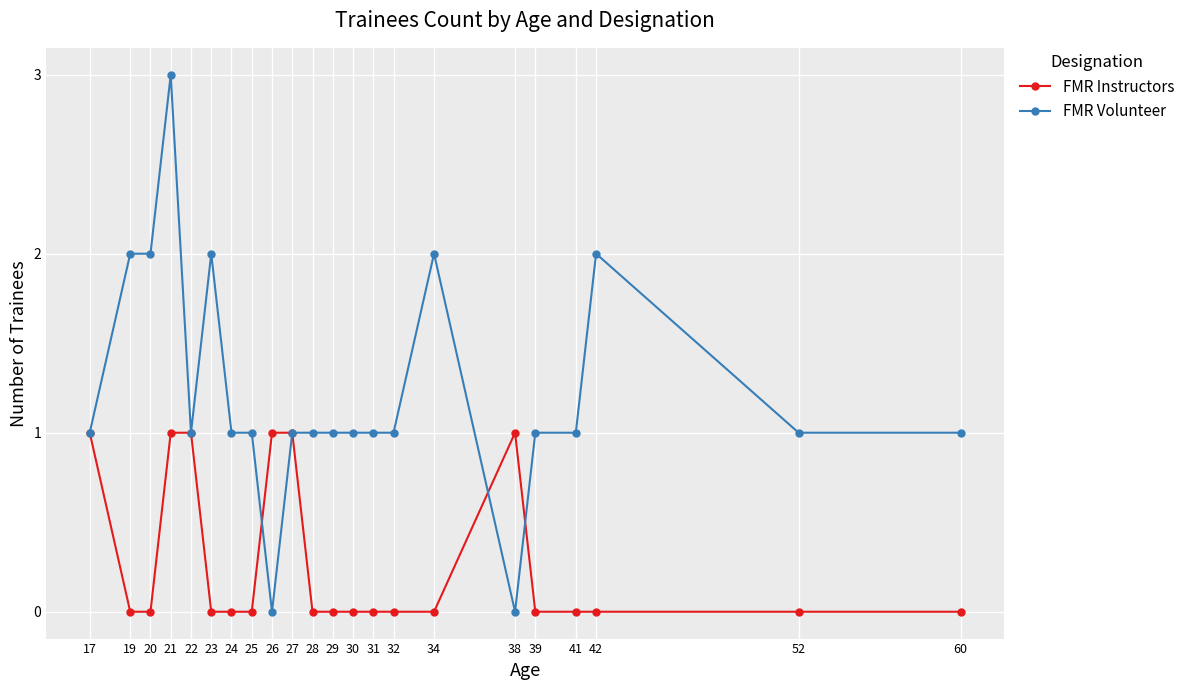

The FMR Instructors series shows 0 at 29. True or false?

True